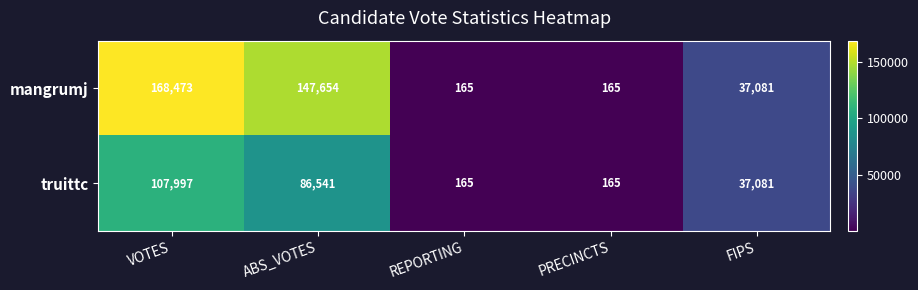

Reading right to left, list all the values displayed in this chart.

mangrumj: 37081	165	165	147654	168473
truittc: 37081	165	165	86541	107997